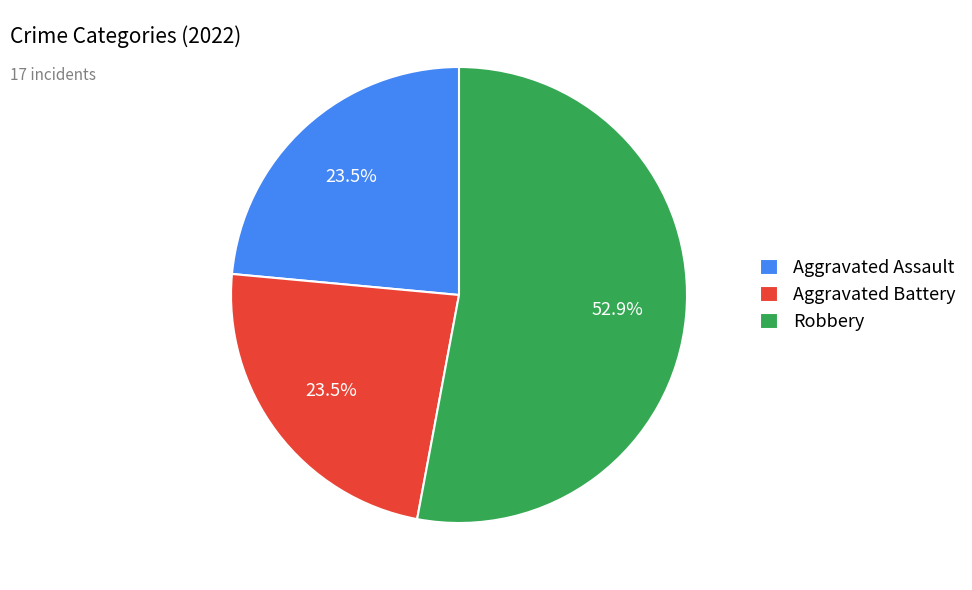

How many segments does this pie chart have?

3